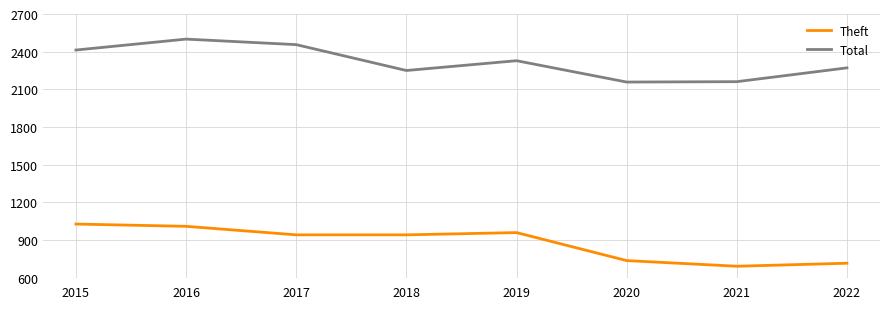

Rank the series by their average value, from highest to lowest.

Total, Theft